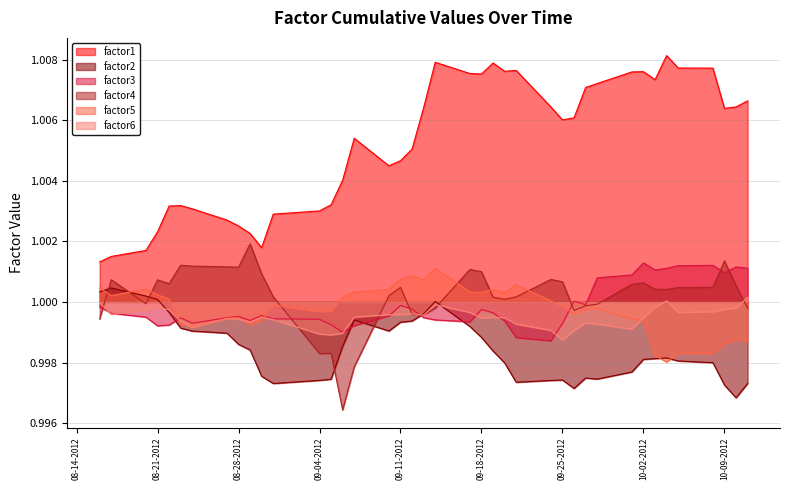

What is the value of the factor3 point at the 38th from the left?

1.0